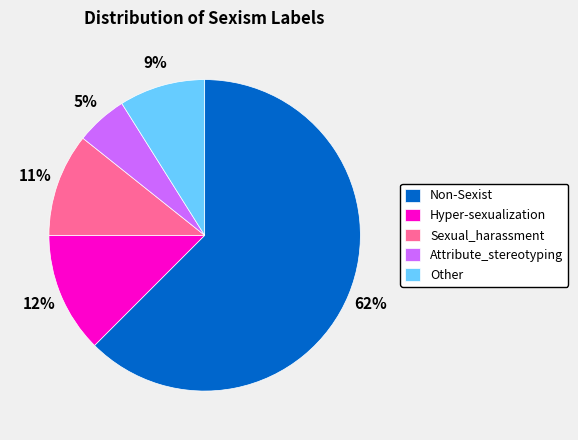

To the nearest percent, what portion does Sexual_harassment represent?

11%